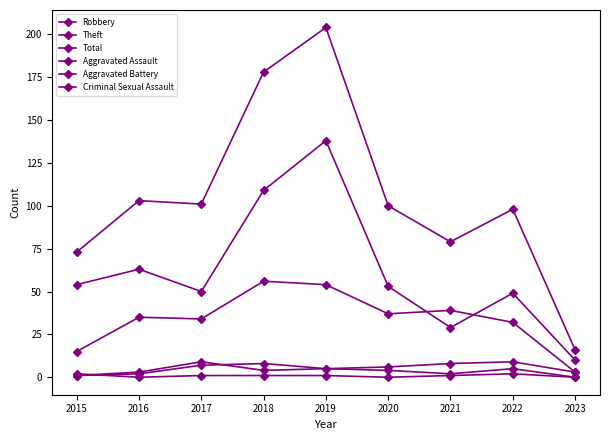

Reading left to right, what are all the values shown in this chart?

Robbery: 15	35	34	56	54	37	39	32	3
Theft: 54	63	50	109	138	53	29	49	10
Total: 73	103	101	178	204	100	79	98	16
Aggravated Assault: 1	2	7	8	5	4	2	5	0
Aggravated Battery: 1	3	9	4	5	6	8	9	3
Criminal Sexual Assault: 2	0	1	1	1	0	1	2	0